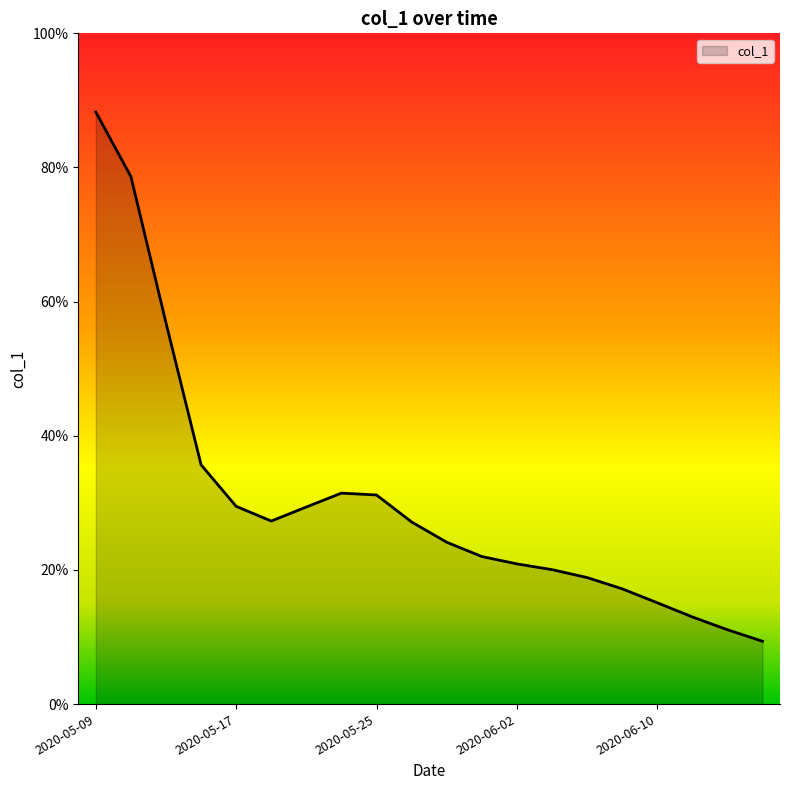

Is this an area chart (filled region under the line)?

Yes